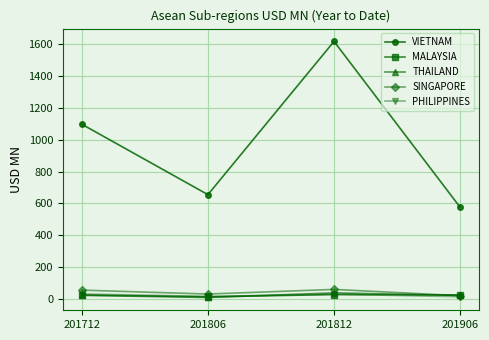

The value of THAILAND at 201712 is 20.7. True or false?

True